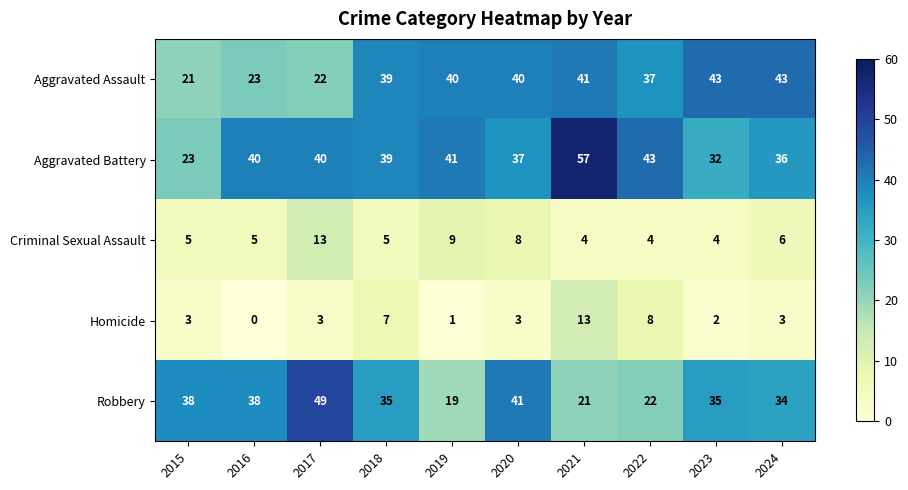

Rank the series at 2024 from highest to lowest value.

Aggravated Assault, Aggravated Battery, Robbery, Criminal Sexual Assault, Homicide